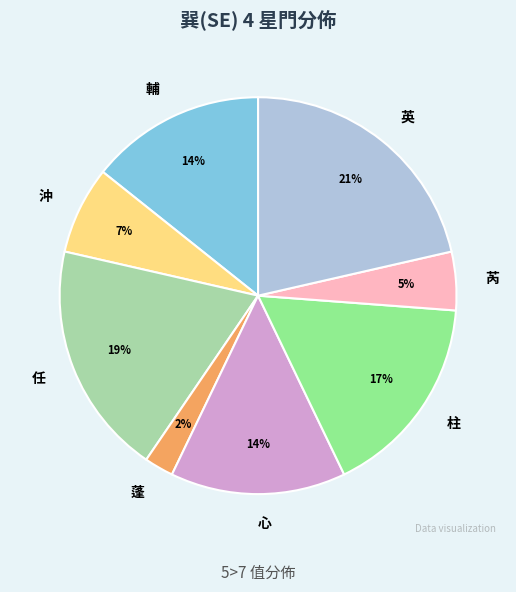

To the nearest percent, what is the average slice percentage?

12%